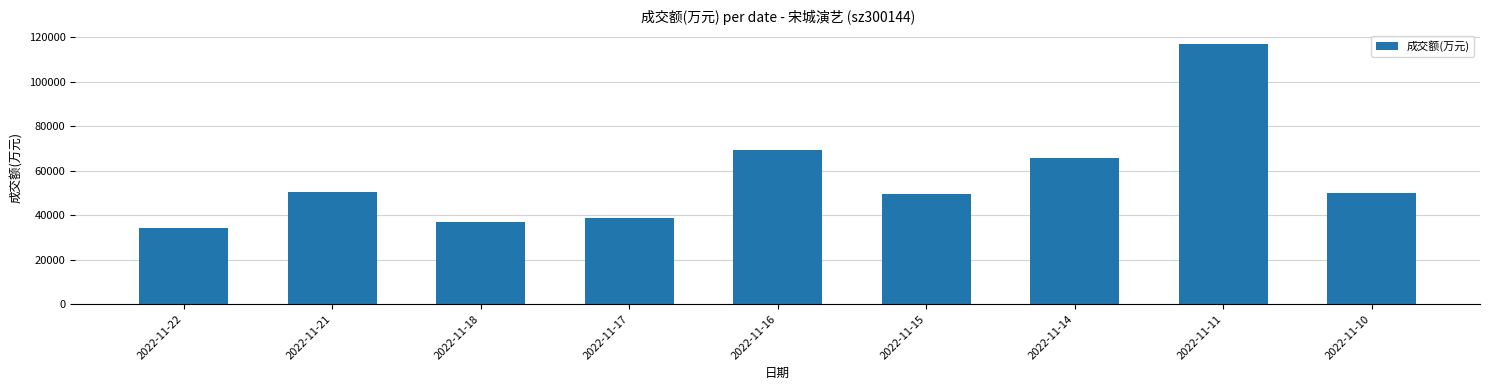

True or false: the data shows 65777 at 2022-11-14.

True